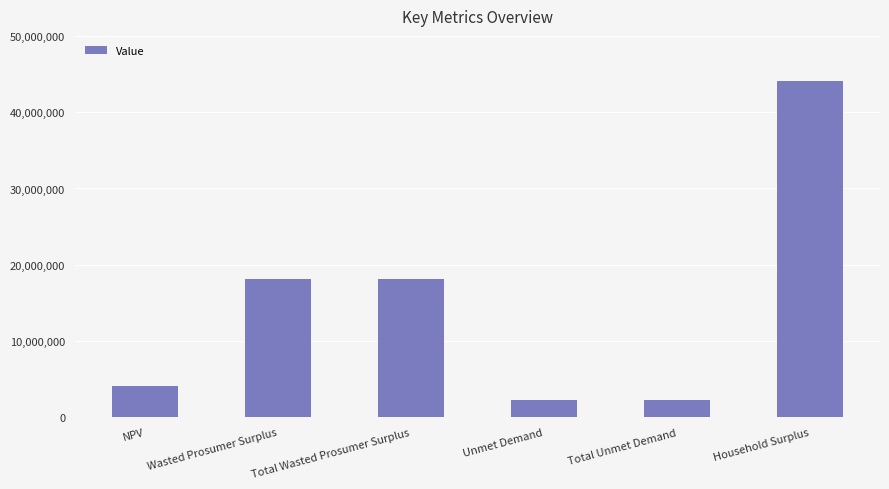

What is the difference between the second highest and second lowest values?

15827723.5